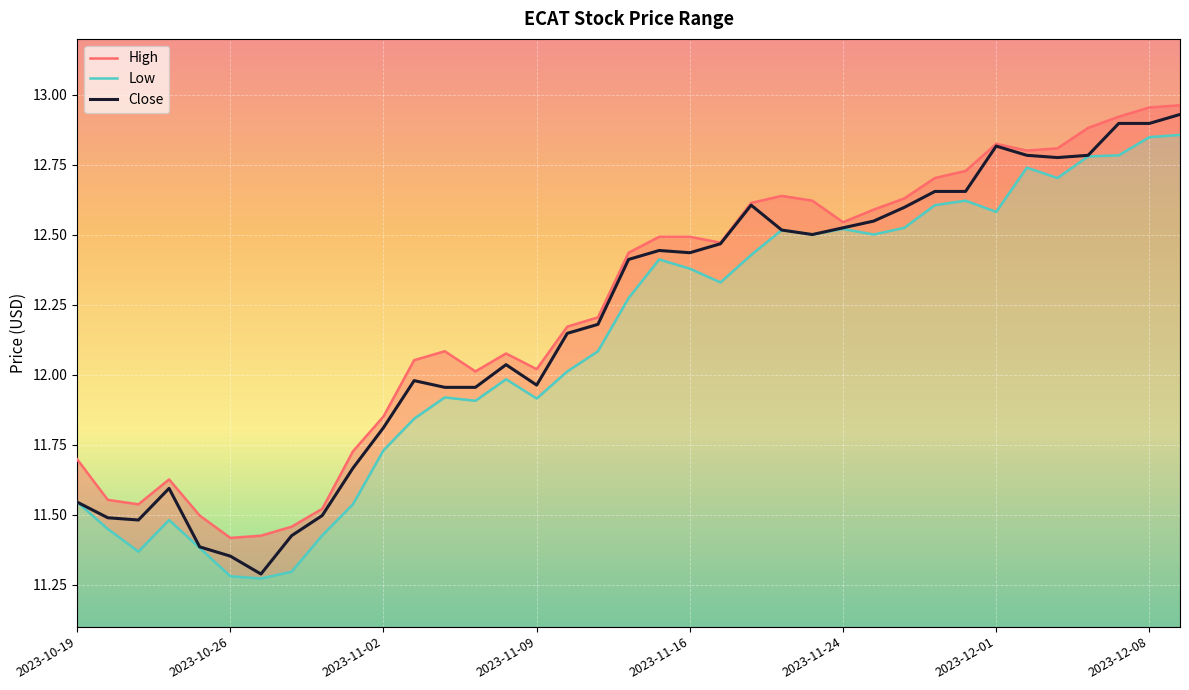

The Low series shows 12.0 at 2023-11-08. True or false?

True